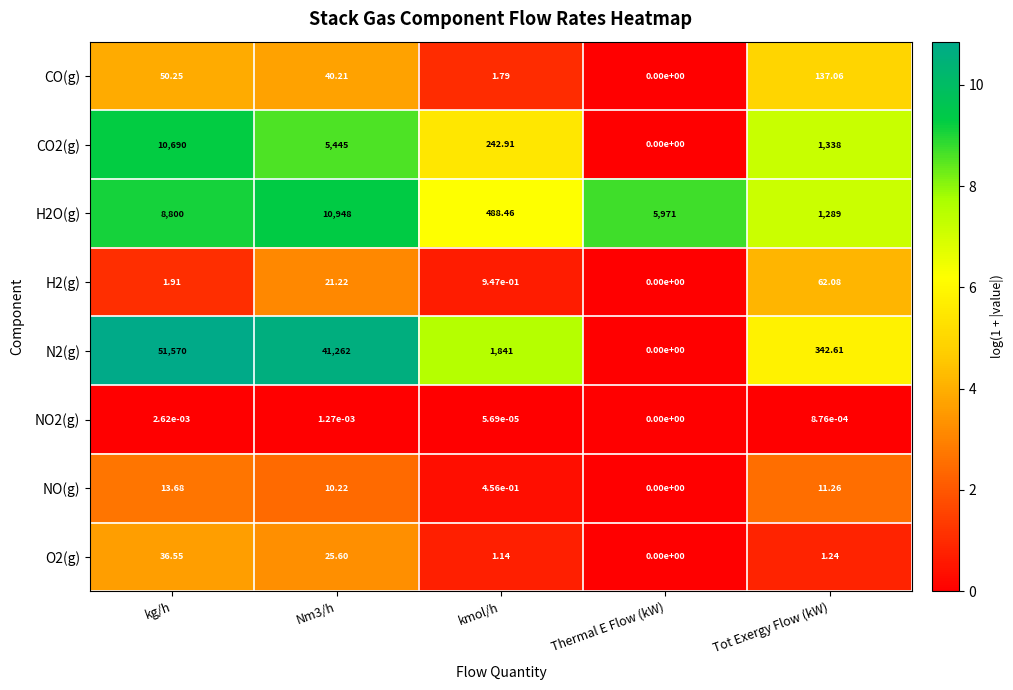

At which label does NO(g) reach its minimum?

Thermal E Flow (kW)